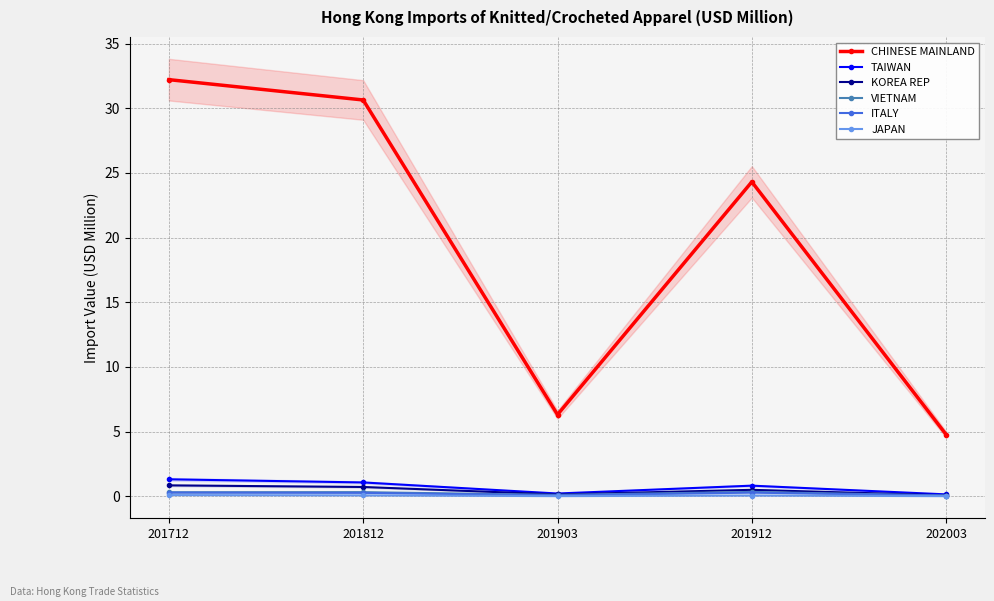

At which category does TAIWAN reach its first local peak?

201912